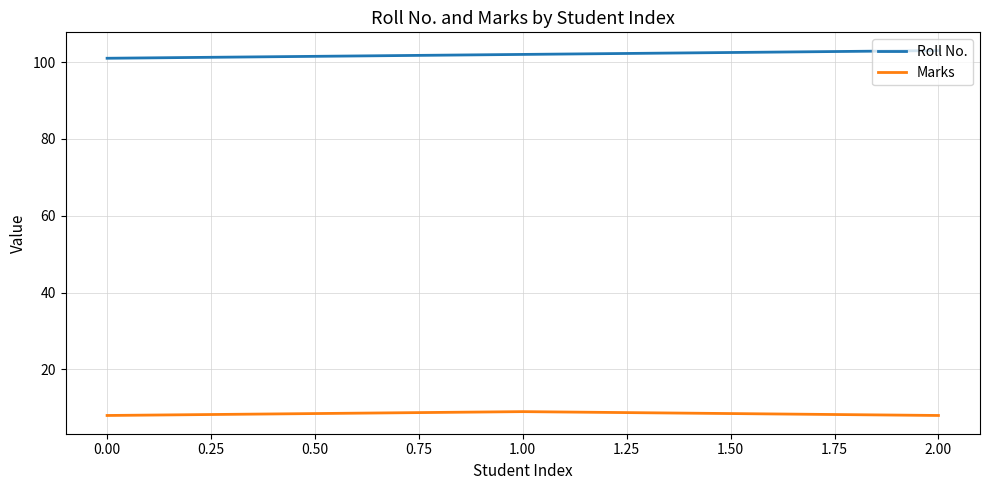

What is the spread (max minus min) of values at 2.00?

95